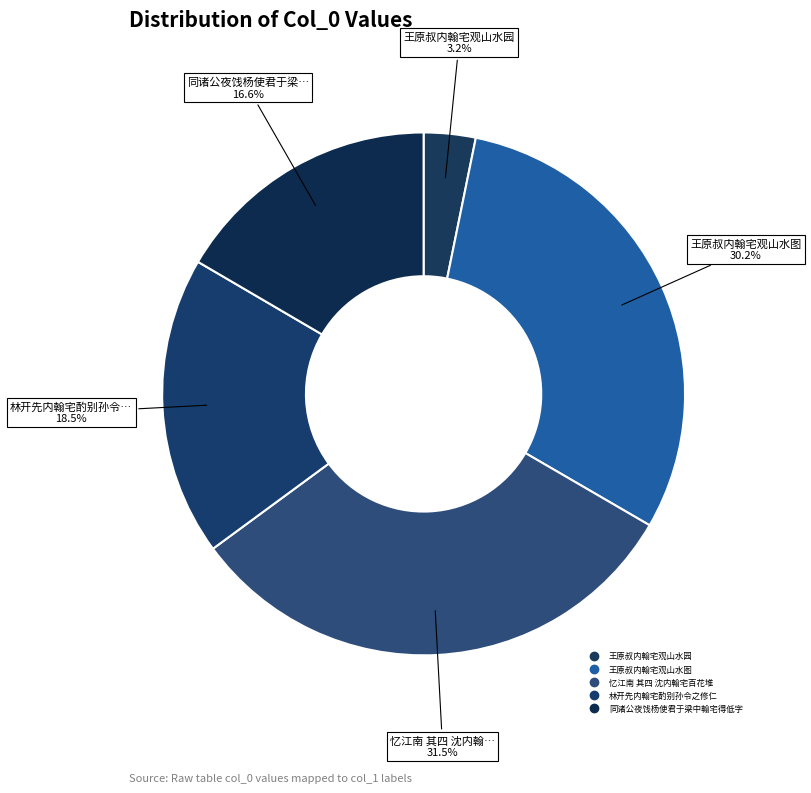

How many slices are in this pie chart?

5